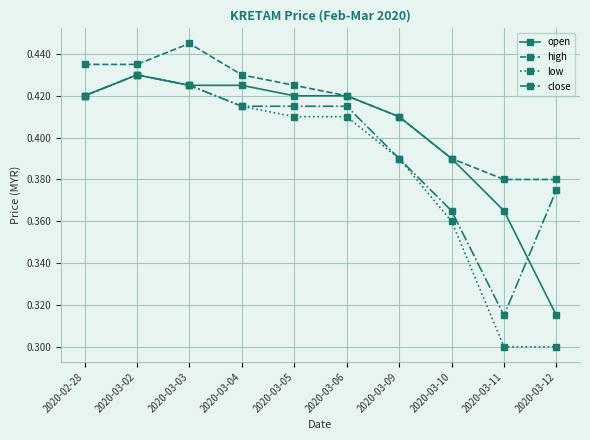

Which category has the highest value in the high series?

2020-03-03